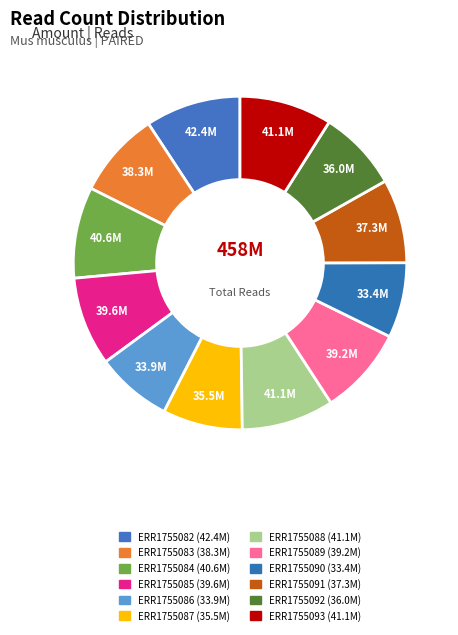

What is the ratio of the value at ERR1755085 to the value at ERR1755093?

1.0